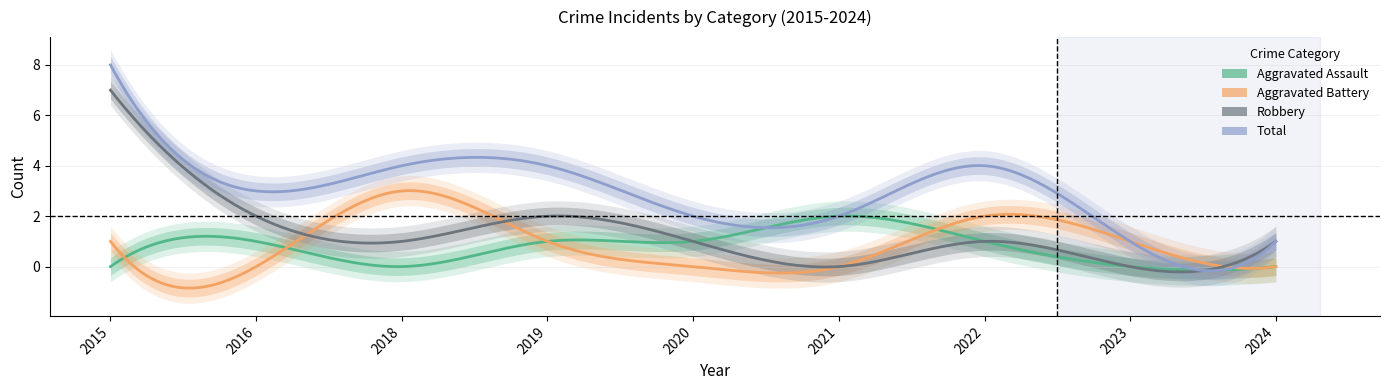

What is the approximate value of Robbery at 2016?

2